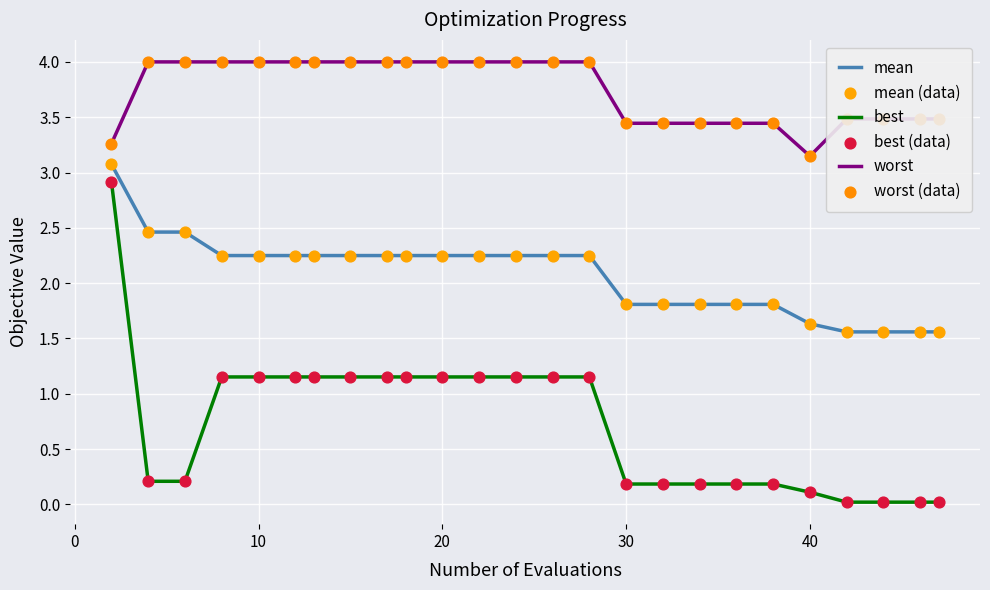

Which series has the largest total across all categories?

worst